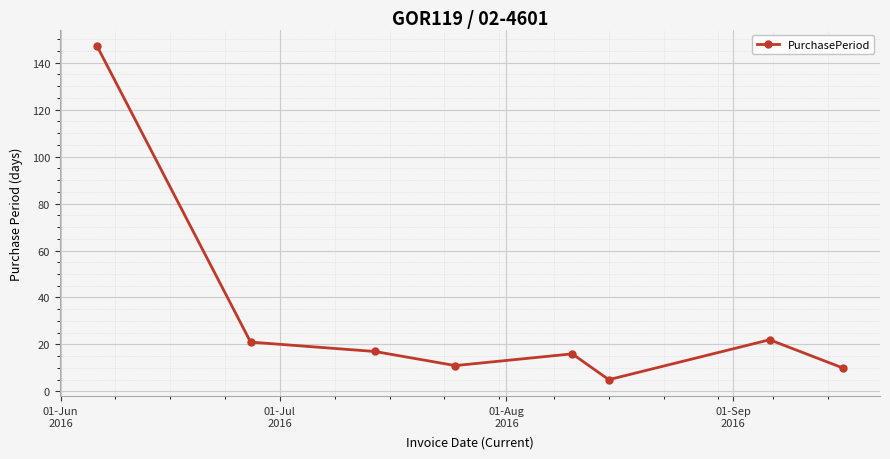

Reading left to right, transcribe all the data shown in this chart.

147	21	17	11	16	5	22	10